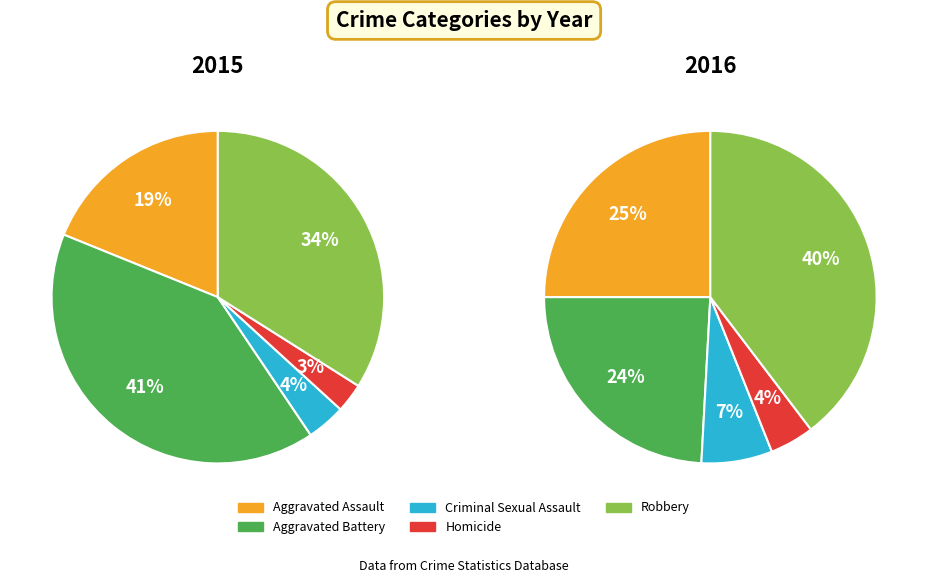

Which slice is the largest?

Robbery